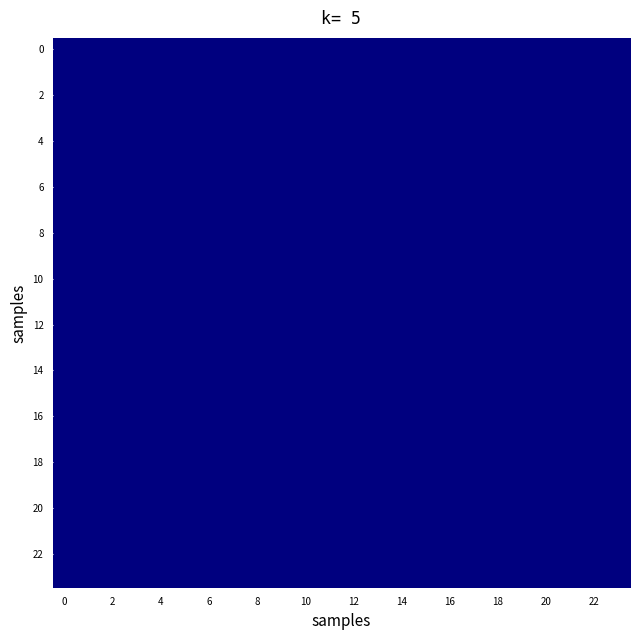

Rank the categories by 0 value from lowest to highest.

0, 1, 2, 3, 4, 5, 6, 7, 8, 9, 10, 11, 12, 13, 14, 15, 16, 17, 18, 19, 20, 21, 22, 23